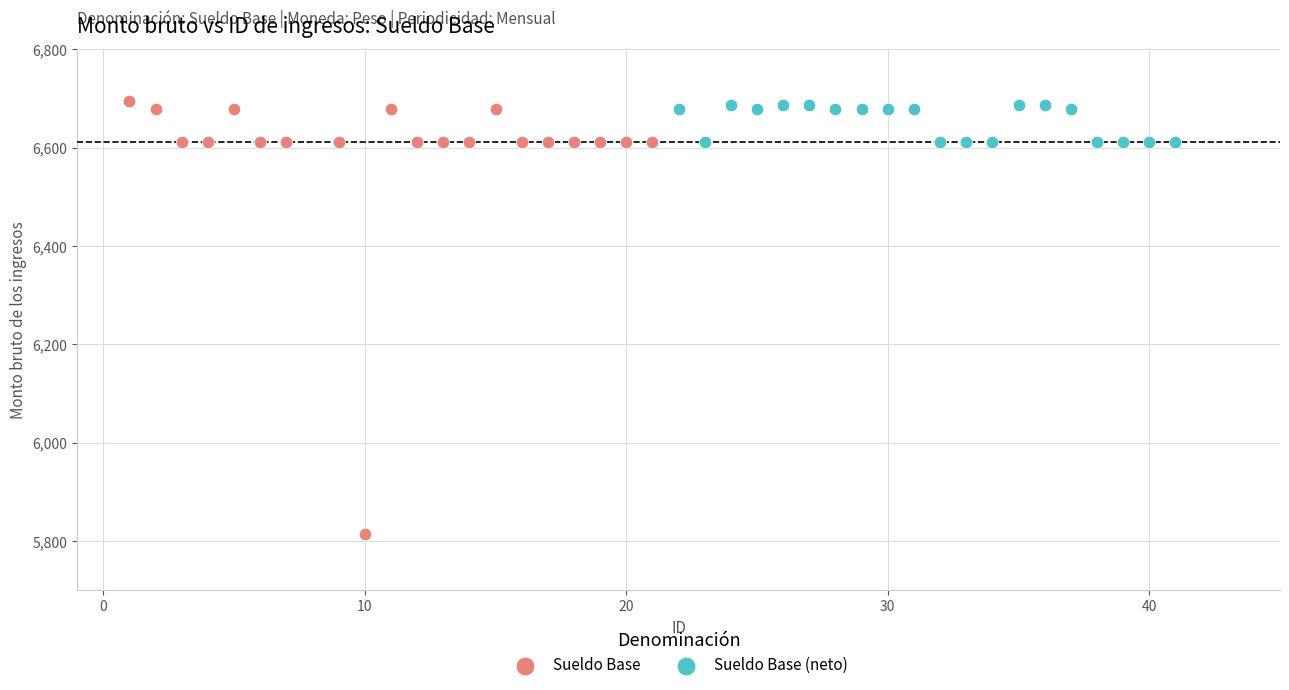

Which series has the largest Y range (max minus min)?

Sueldo Base